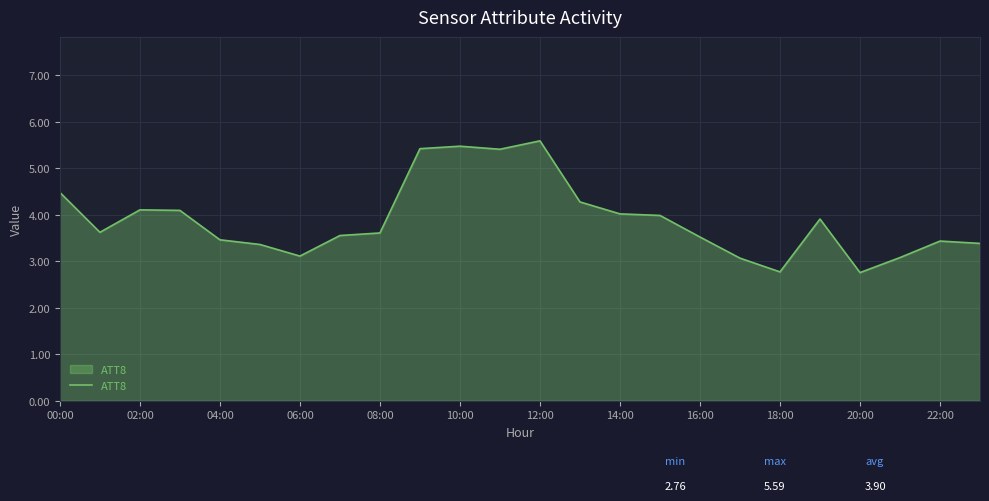

What is the difference between the maximum and minimum values?

2.8